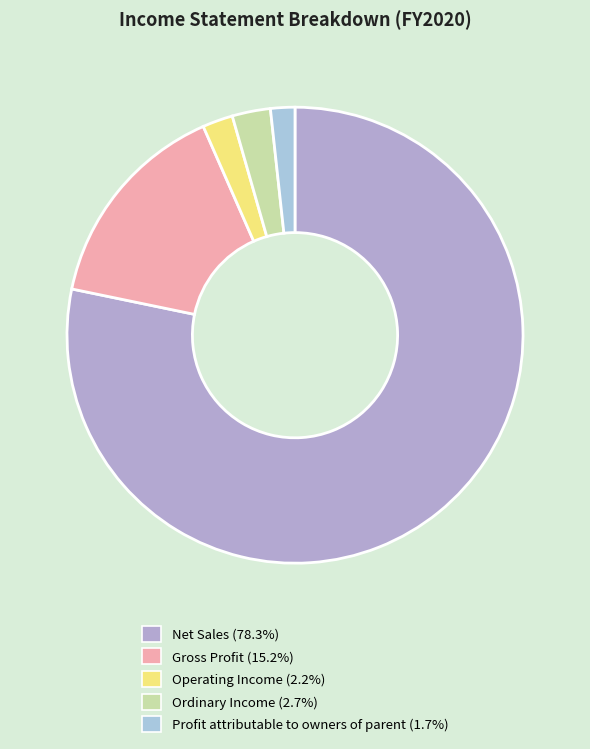

How many slices are in this pie chart?

5